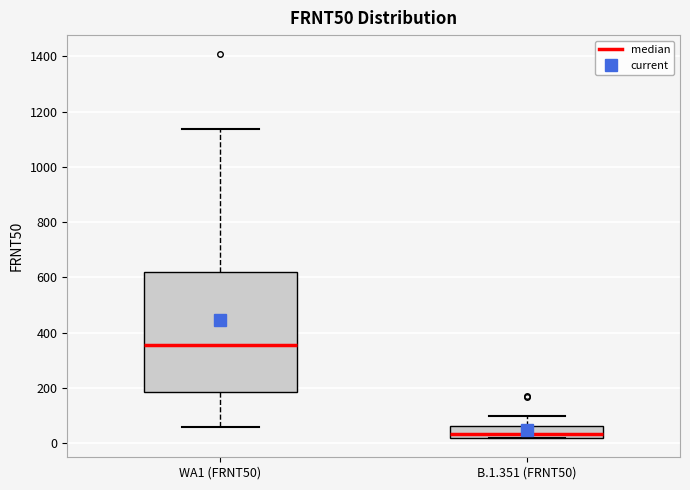

Where is the upper edge of the box for WA1 (FRNT50) on the y-axis? The values are not printed on the chart, so give them approximately, as read against the axis.

620